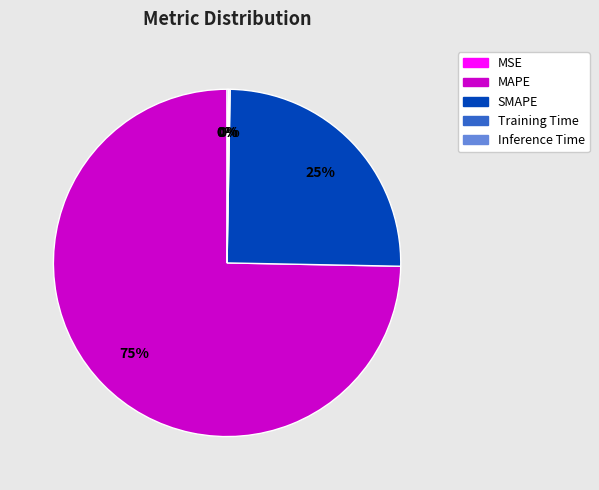

Which category has the biggest portion of the pie?

MAPE